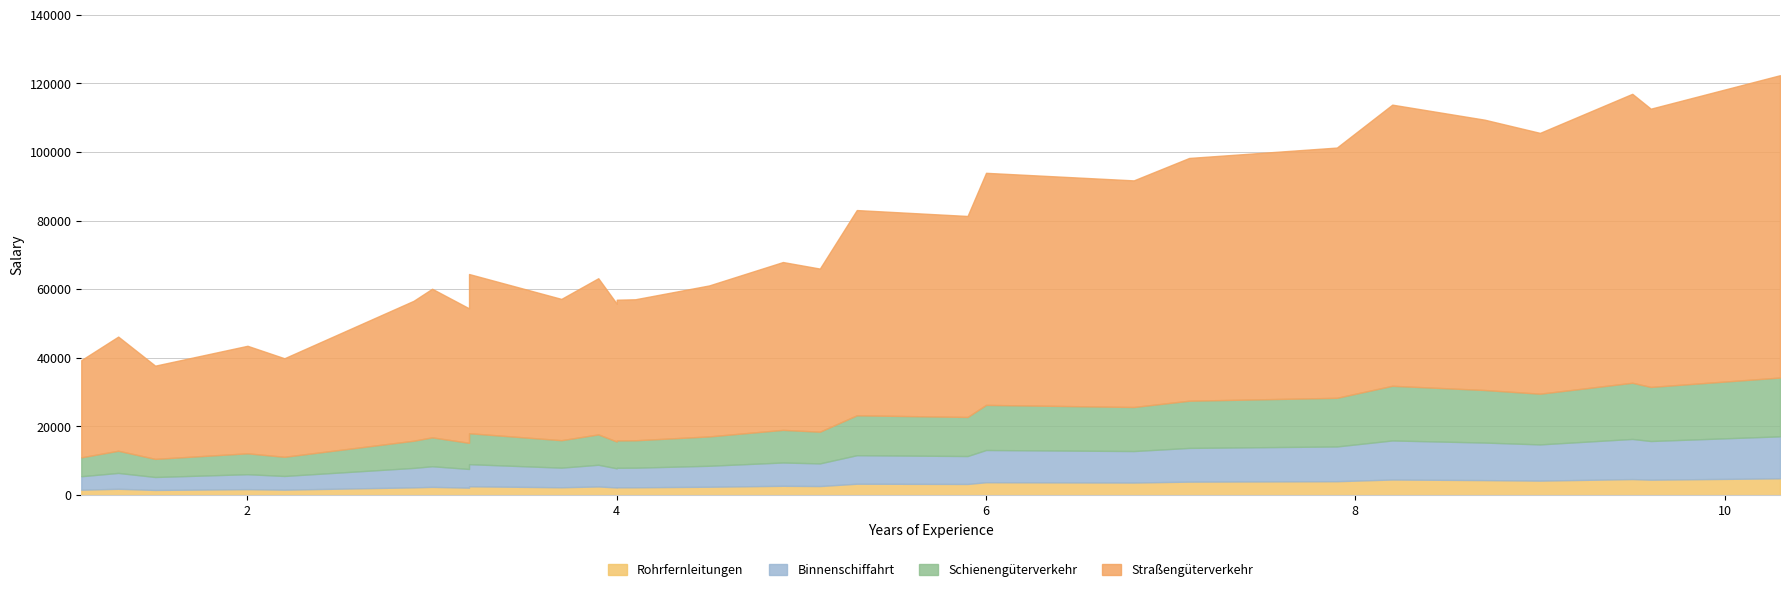

True or false: there are more than 0 points higher than both neighbors.

True